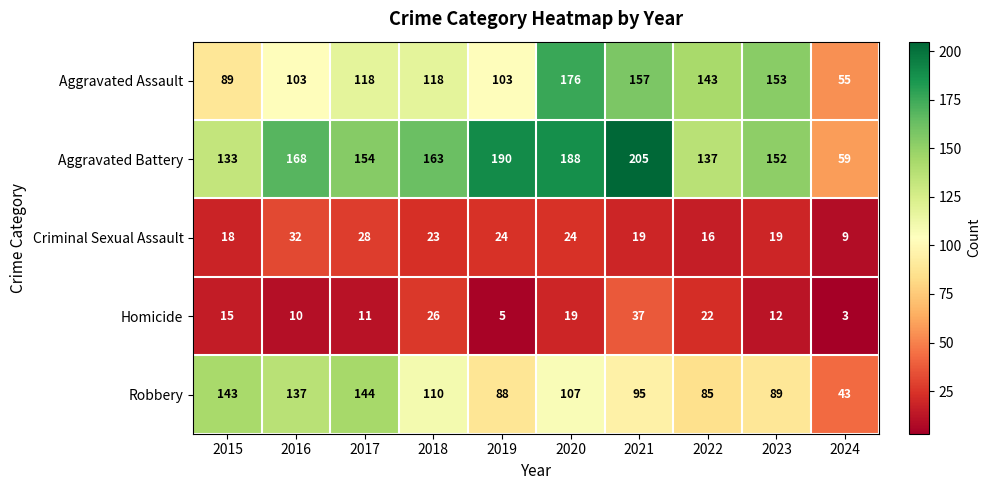

At which category is the sum across all series the highest?

2020